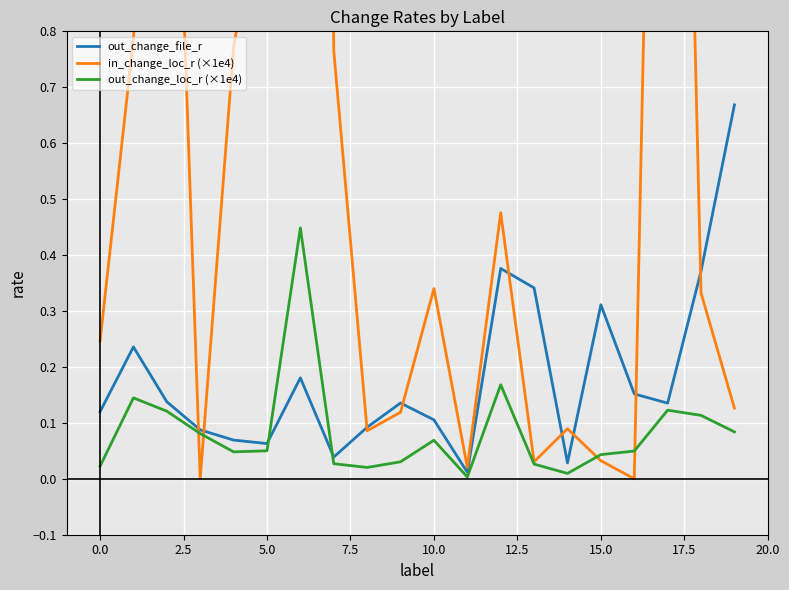

True or false: in_change_loc_r (×1e4) has a value of 0.0 at 13.

False